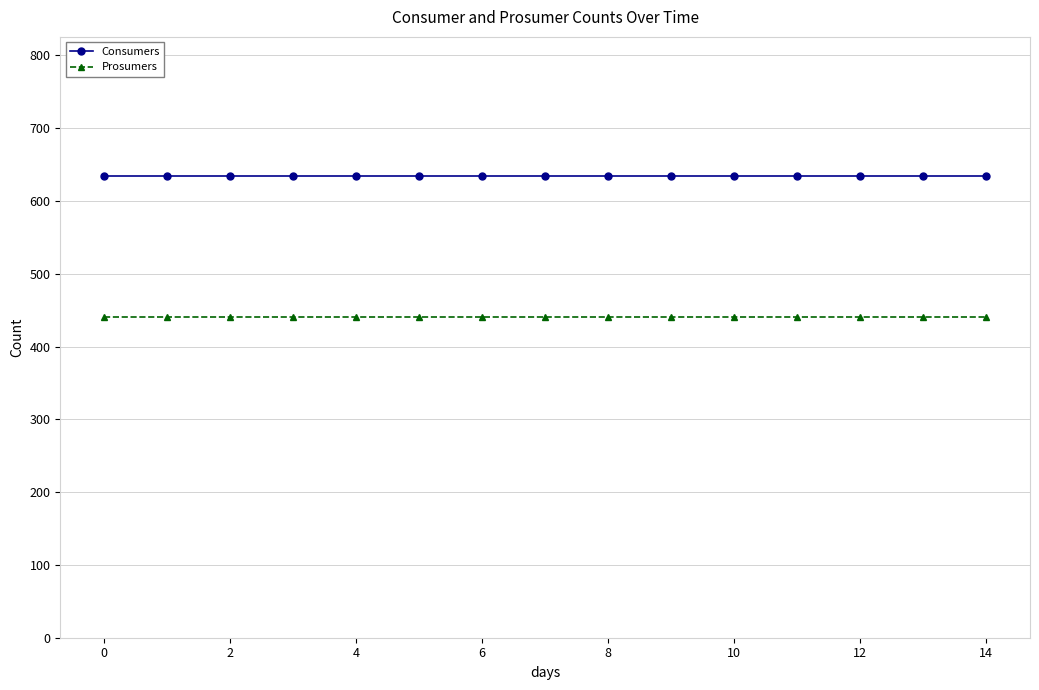

At how many categories does at least one series exceed 591?

15